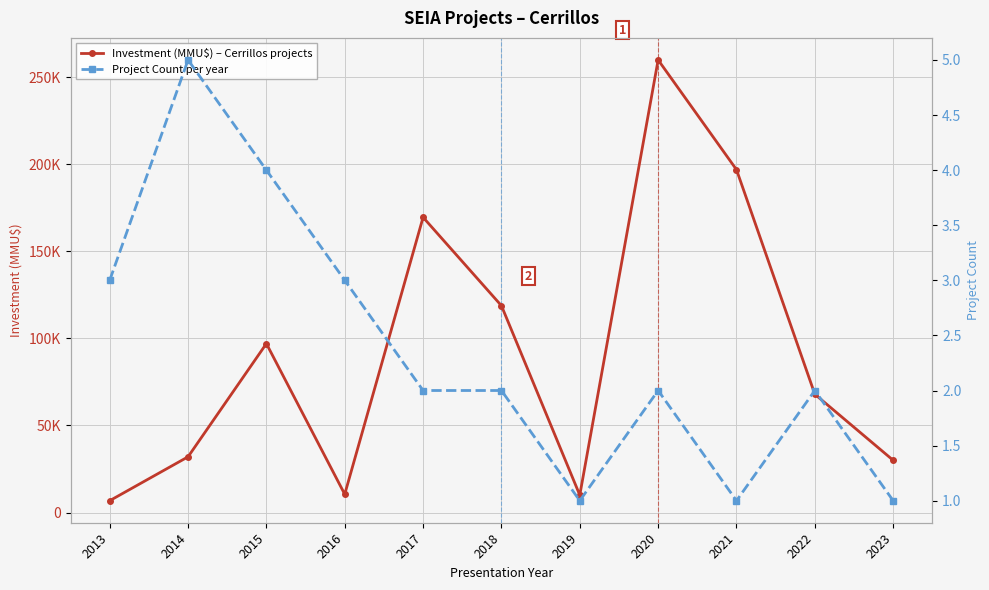

At which category does the chart reach its minimum across all series?

2019